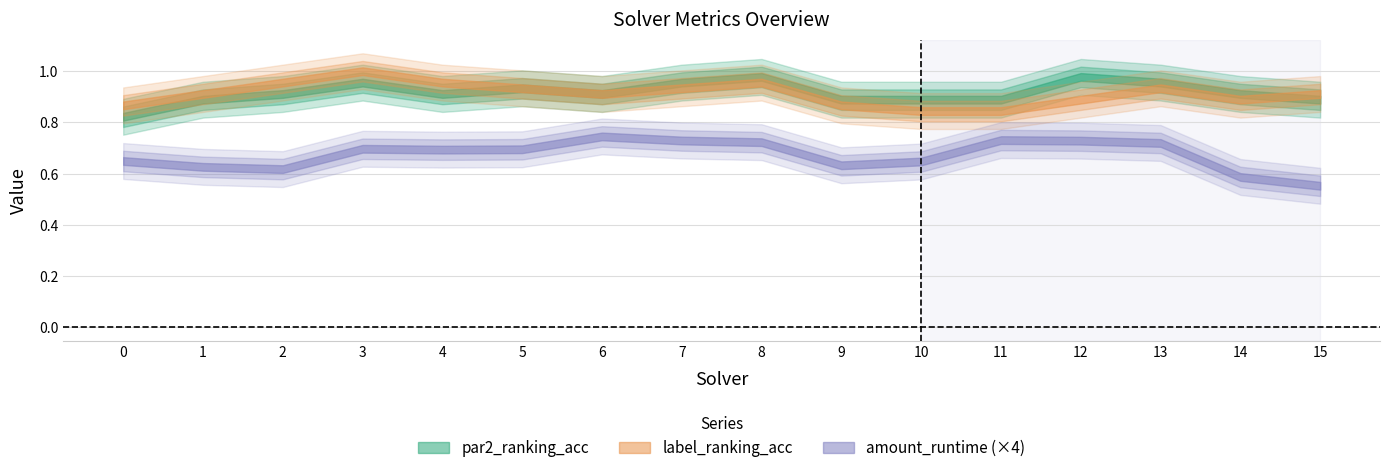

Does the chart display data point markers on the line(s)?

No